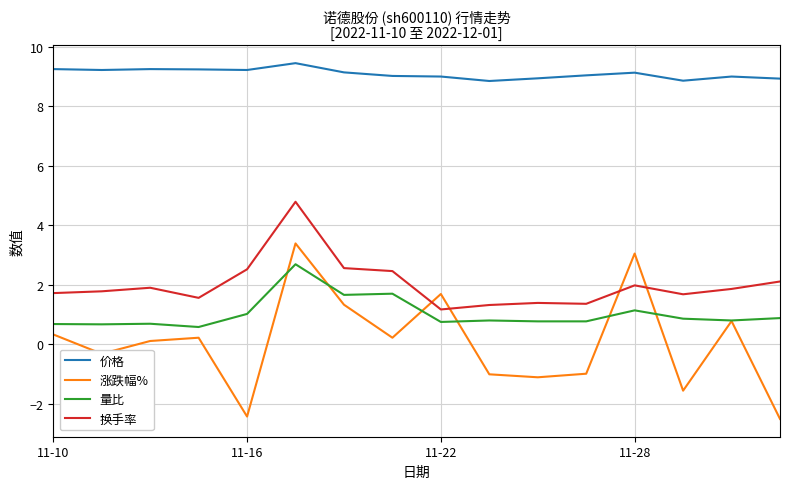

What is the difference between the maximum and minimum values in the 涨跌幅% series?

5.9